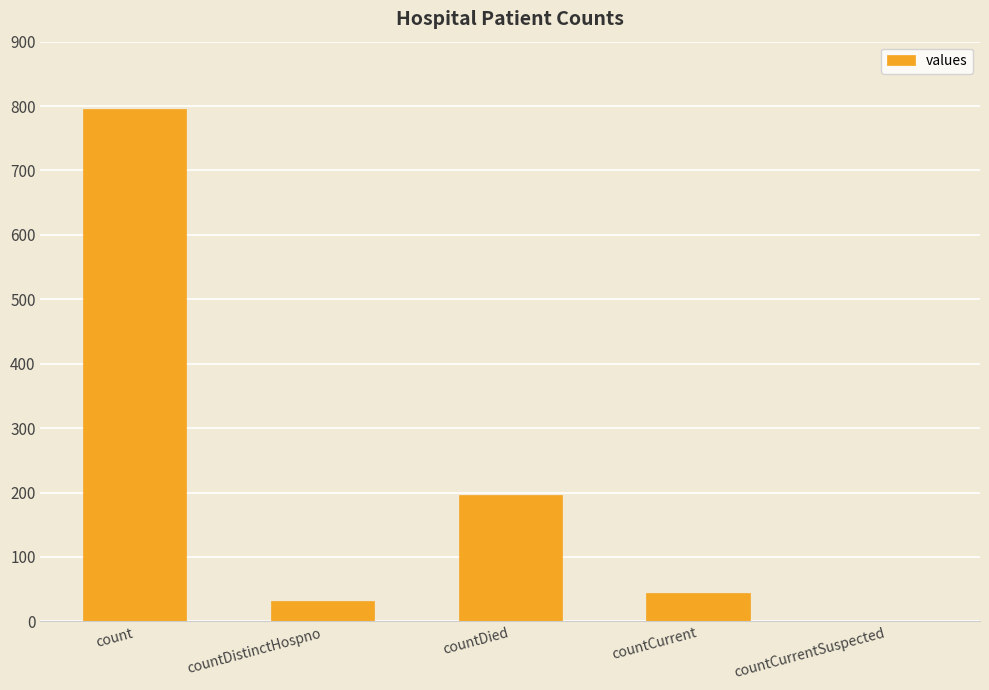

The value at countCurrentSuspected is 512. True or false?

False